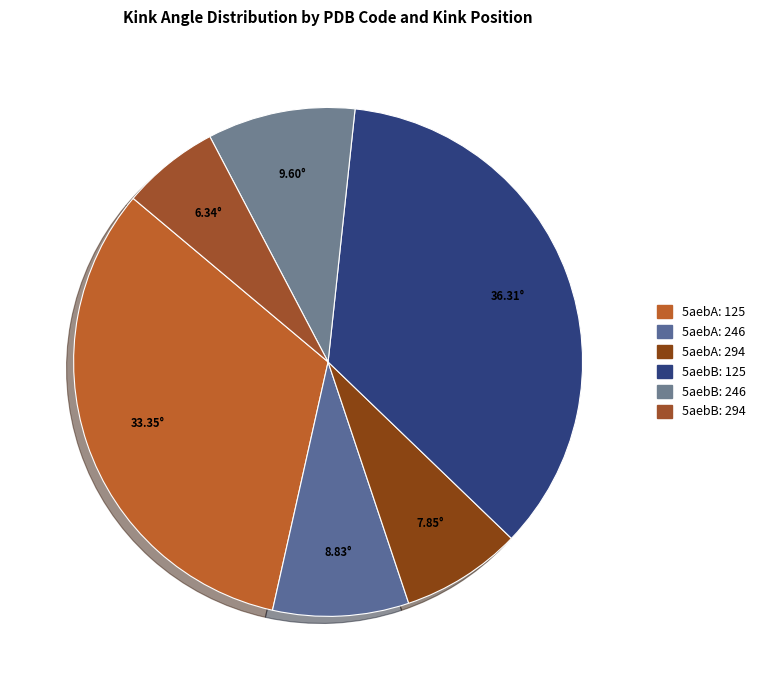

True or false: 5aebB: 125 accounts for 36% of the total.

True